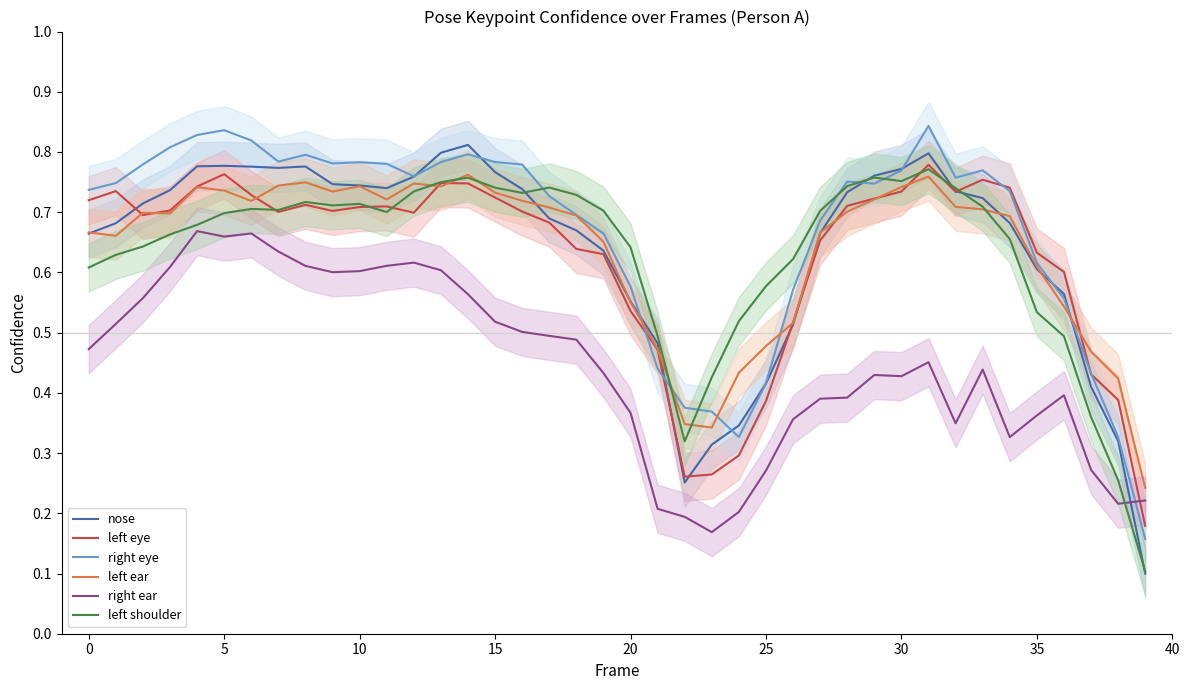

What is the maximum value shown in the chart?

0.8